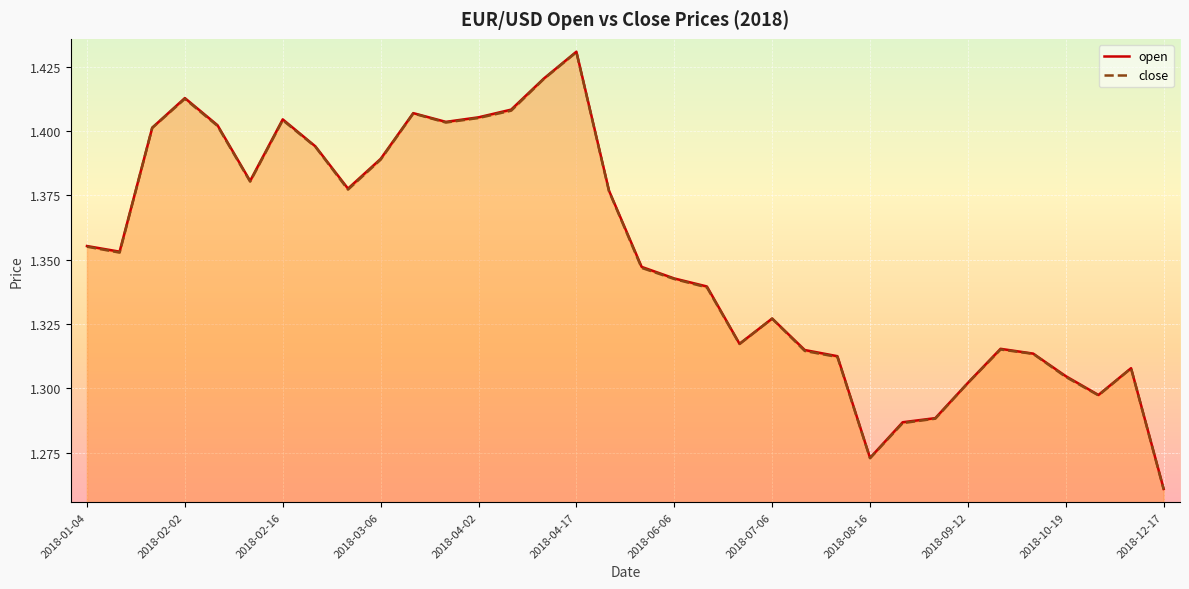

Which has a higher value, 2018-02-16 or 2018-09-18?

2018-02-16